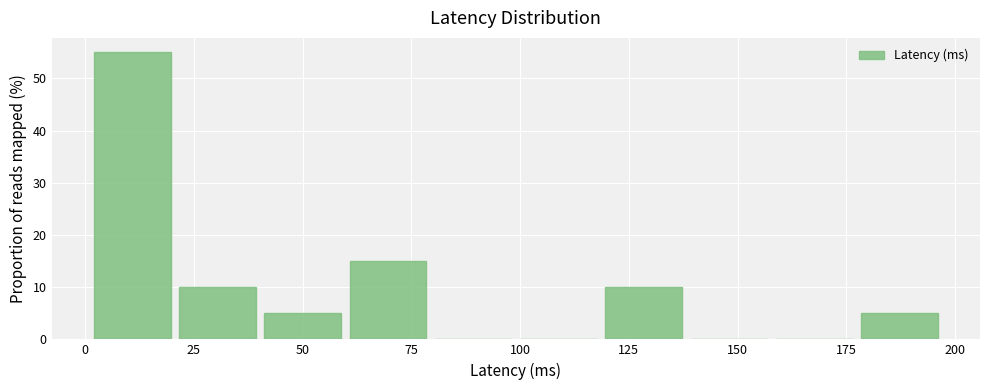

Read against the x-axis, roughly where is the centre of the tallest bar?

10